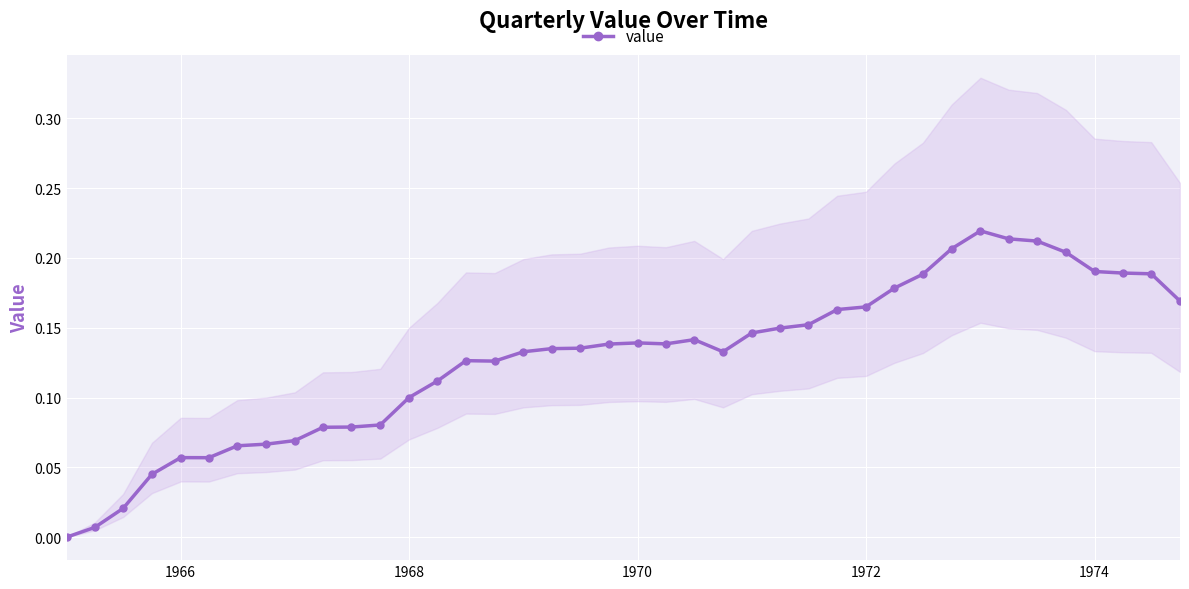

The value at 16 is 0.1. True or false?

False